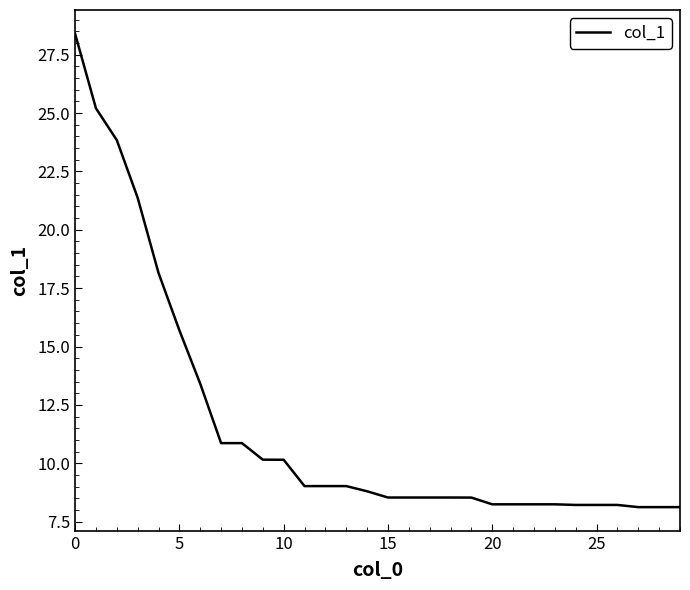

What is the minimum value shown in the chart?

8.1